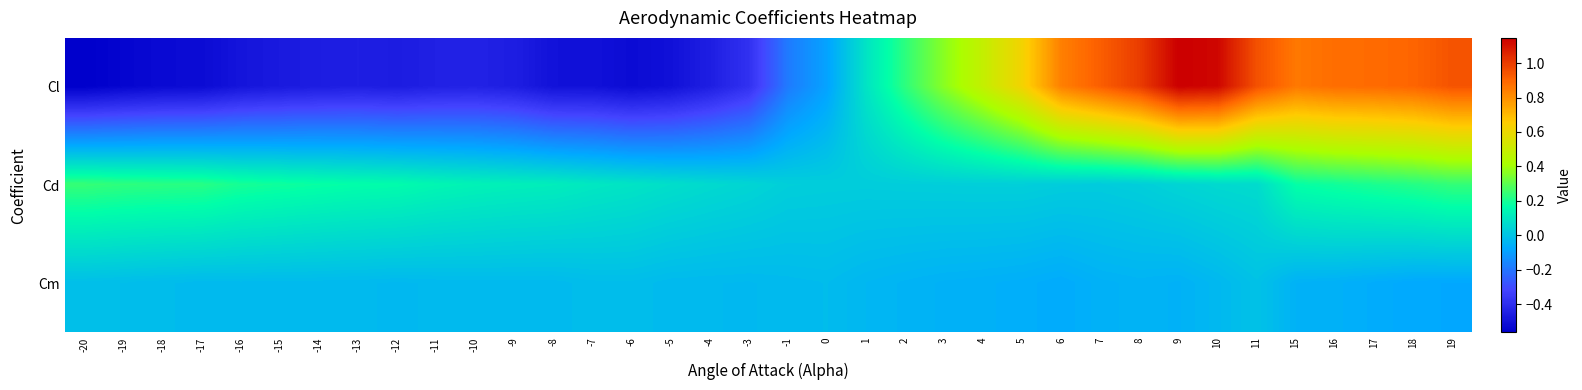

How many series are shown in this chart?

3